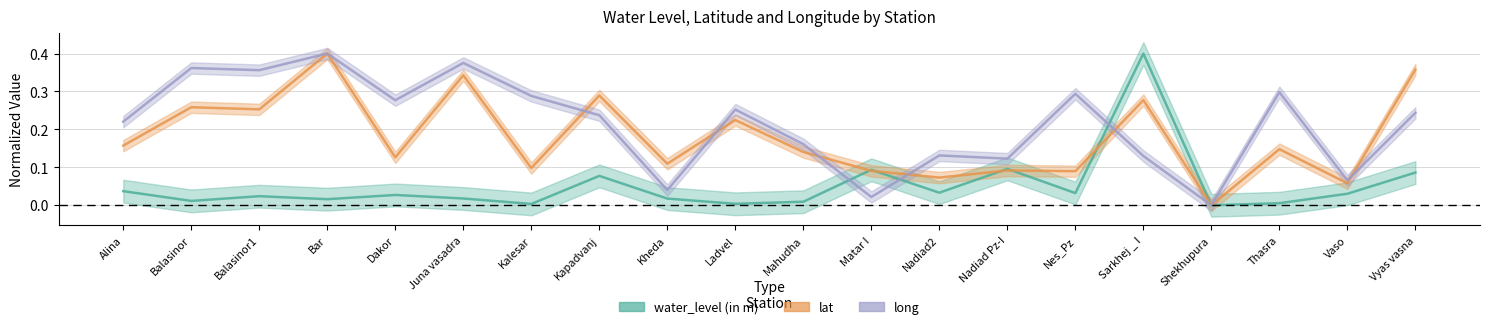

What is the label of the 1st point from the left?

Alina